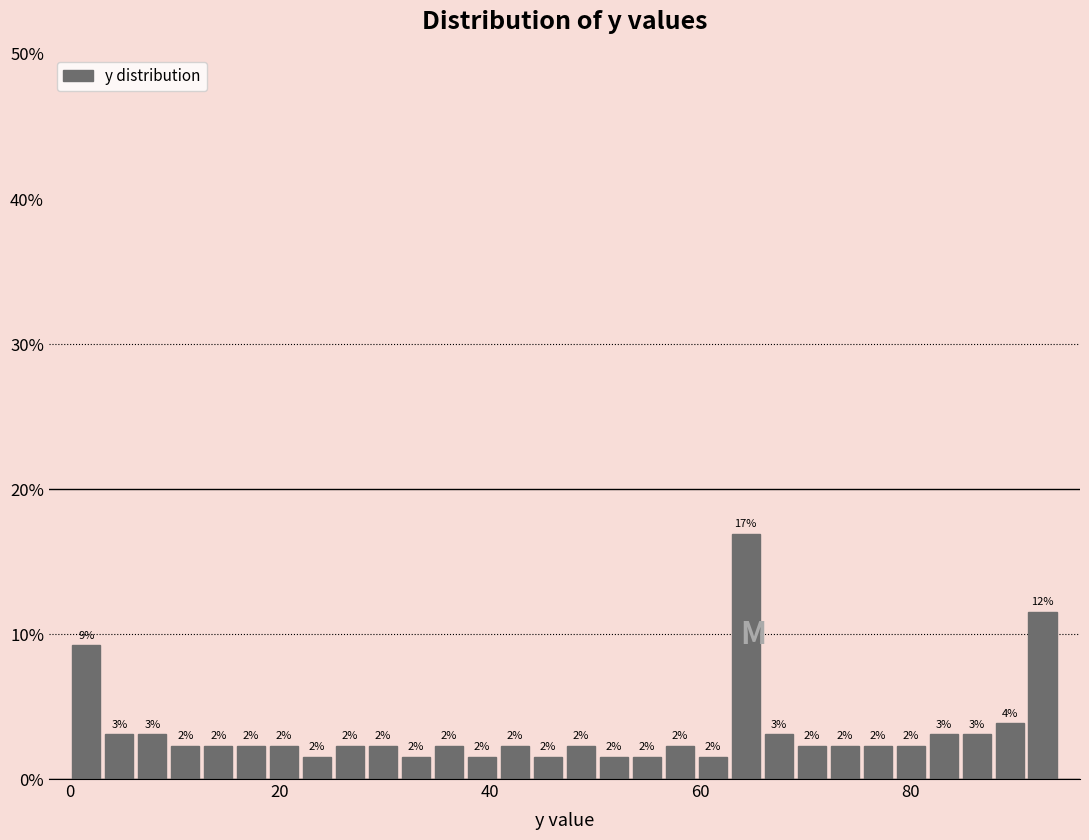

Around what value on the x-axis is the tallest bar? Give the approximate position of its centre, as read against the axis.

64